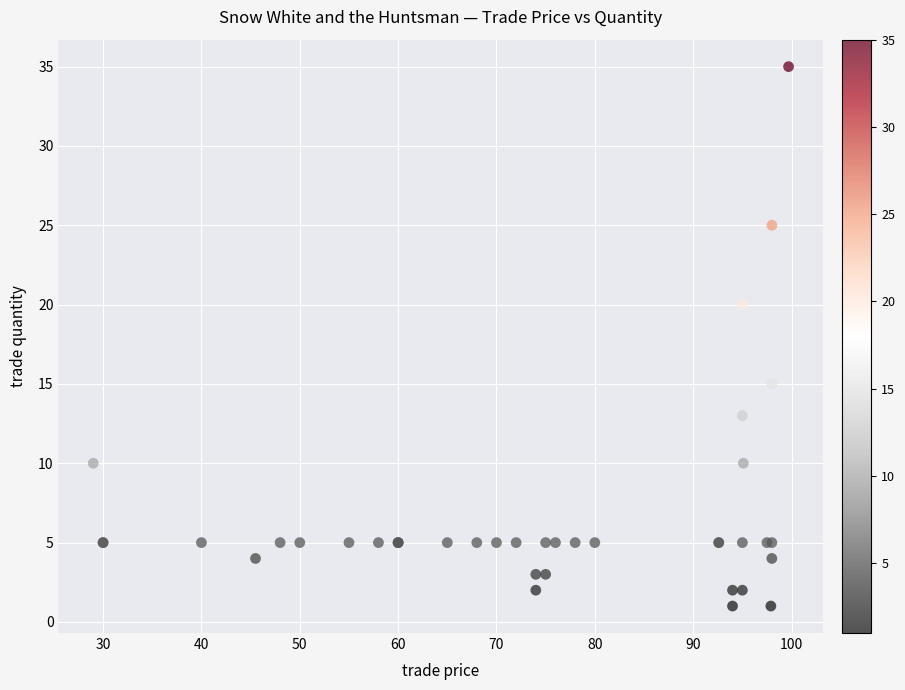

What Y value in the scatter plot is closest to 18?

20